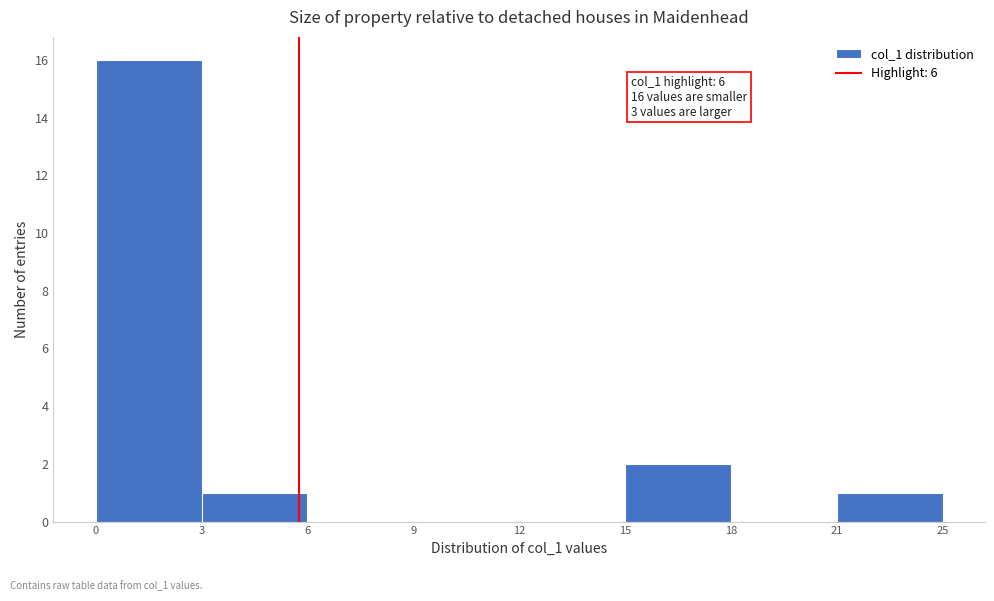

Reading right to left, list all the values displayed in this chart.

21=1	18=0	15=2	12=0	9=0	6=0	3=1	0=16